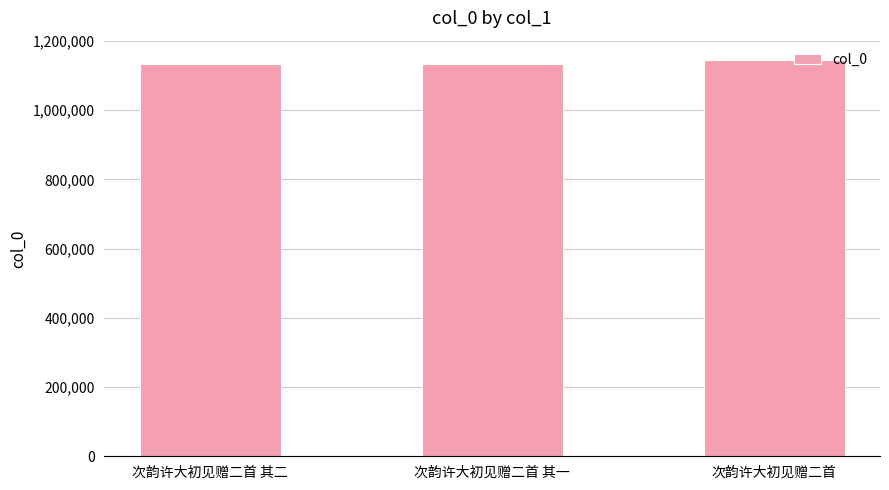

How many categories are shown in the chart?

3